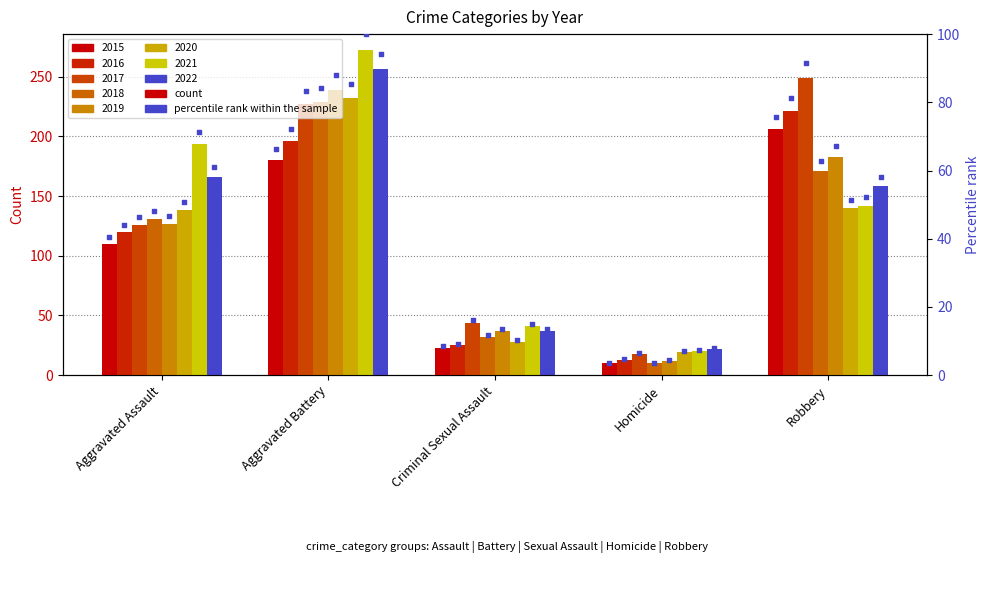

What is the change in value from Aggravated Assault to Homicide?

-36.8